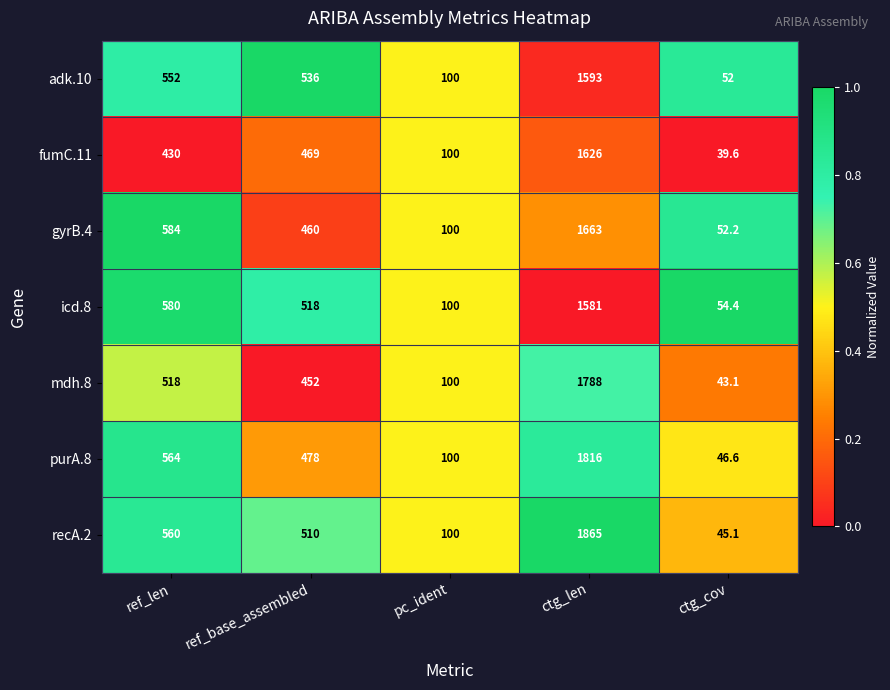

What is the spread (max minus min) of values at ctg_cov?

14.8